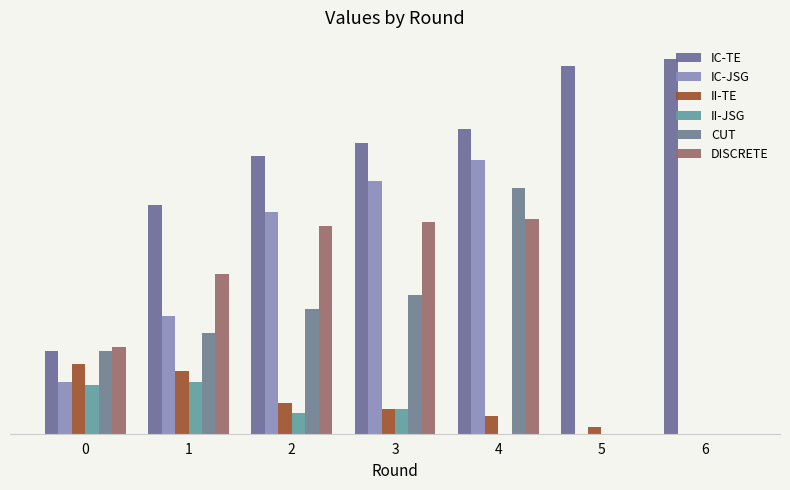

Does the chart contain stacked bars?

No